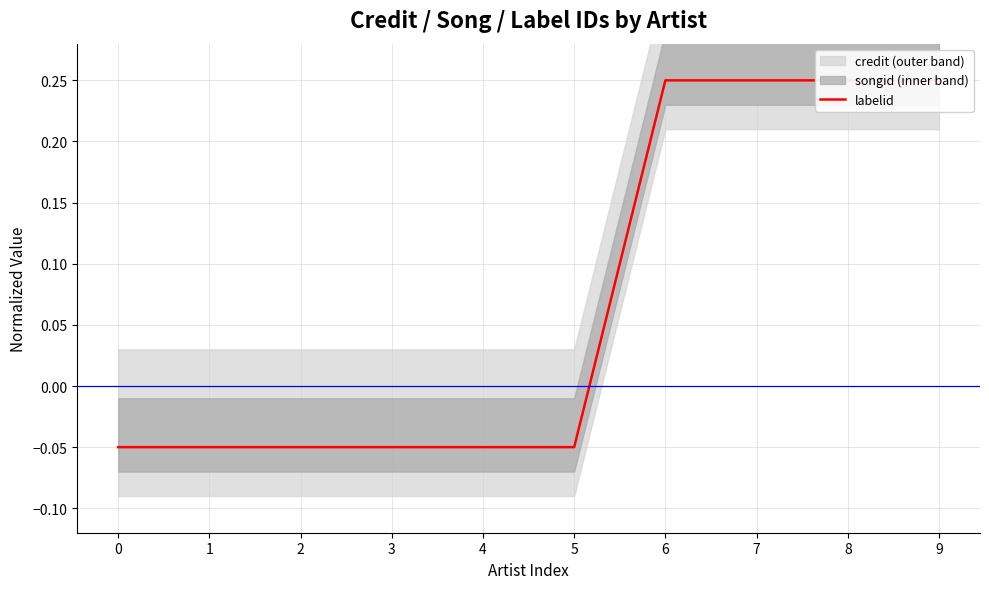

How many data points are above 0?

4